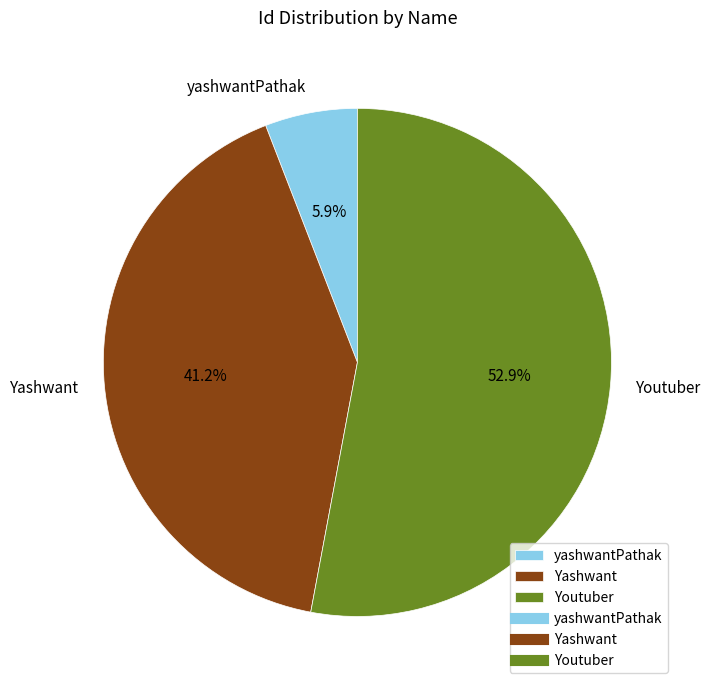

What is the total percentage of yashwantPathak and Youtuber?

58.8%